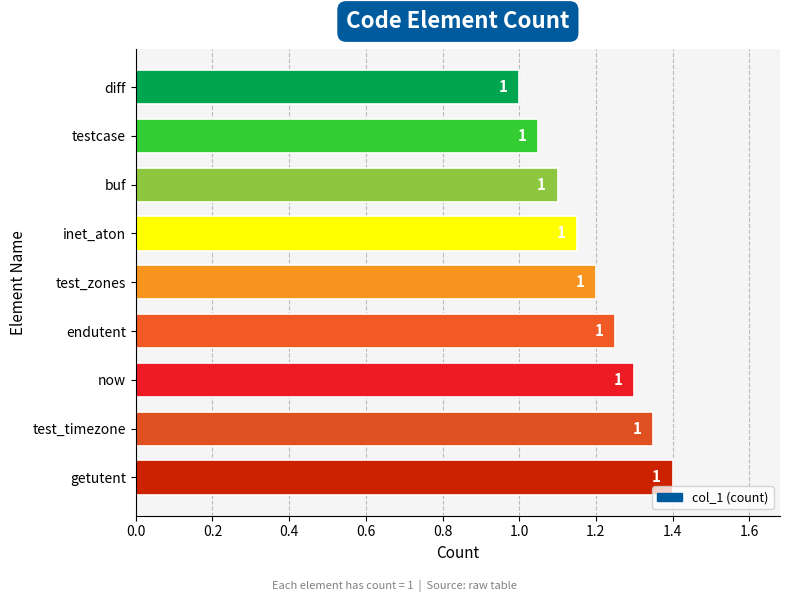

What is the smallest value displayed?

1.0